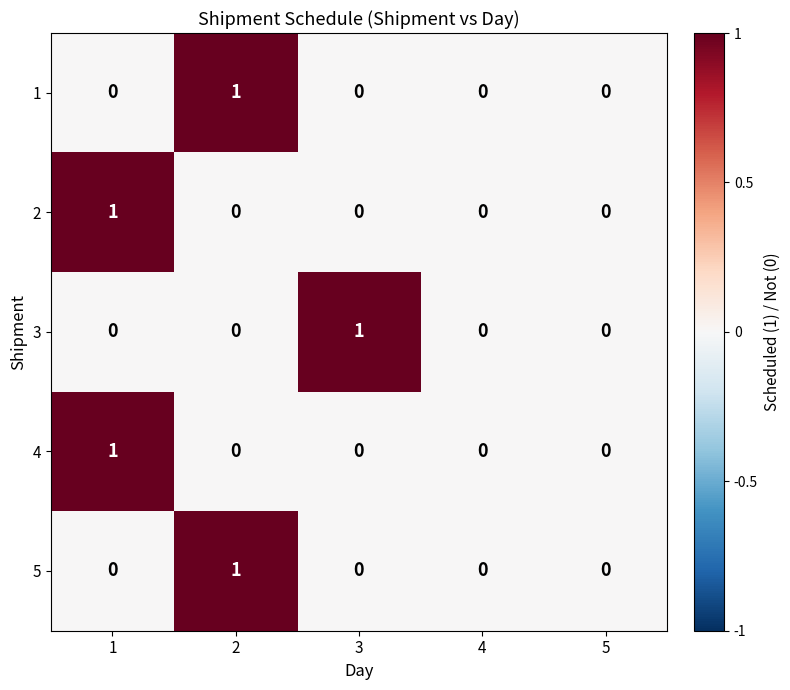

At which label does 3 reach its peak?

3